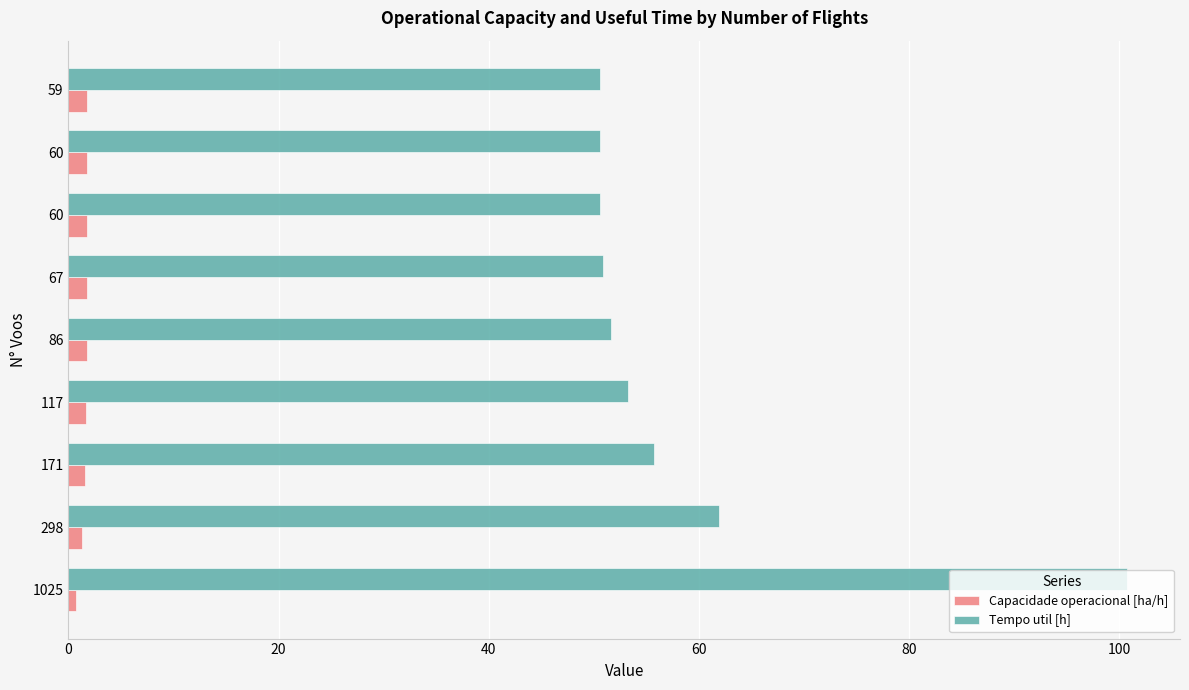

What are all the series names shown in the legend?

Capacidade operacional [ha/h], Tempo util [h]